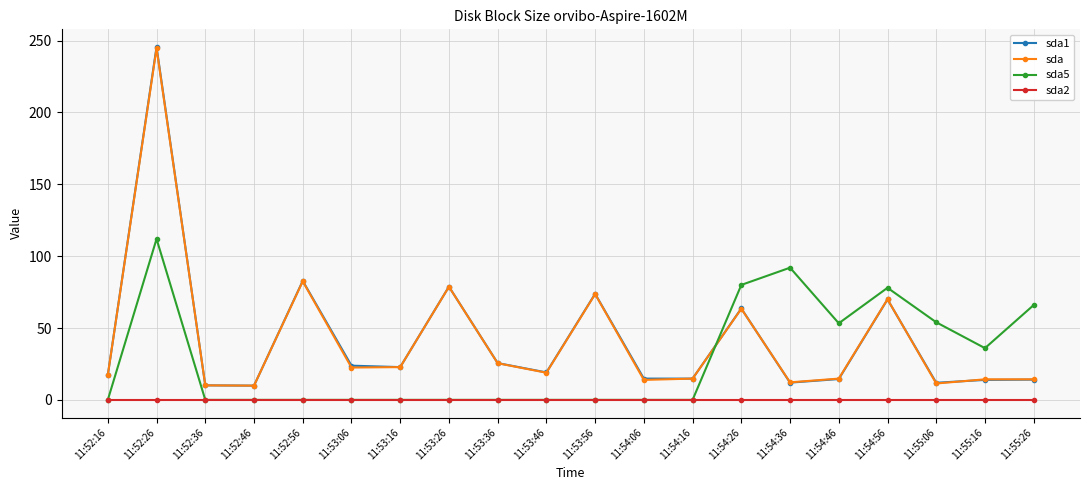

Is it true that sda5 equals 0.0 at 11:53:56?

True